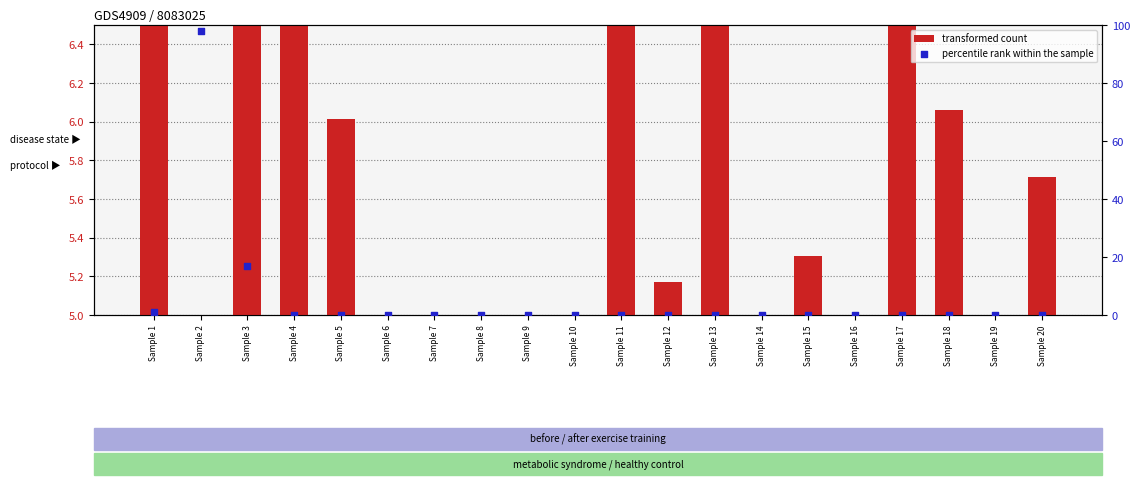

What are all the series names shown in the legend?

transformed count, percentile rank within the sample